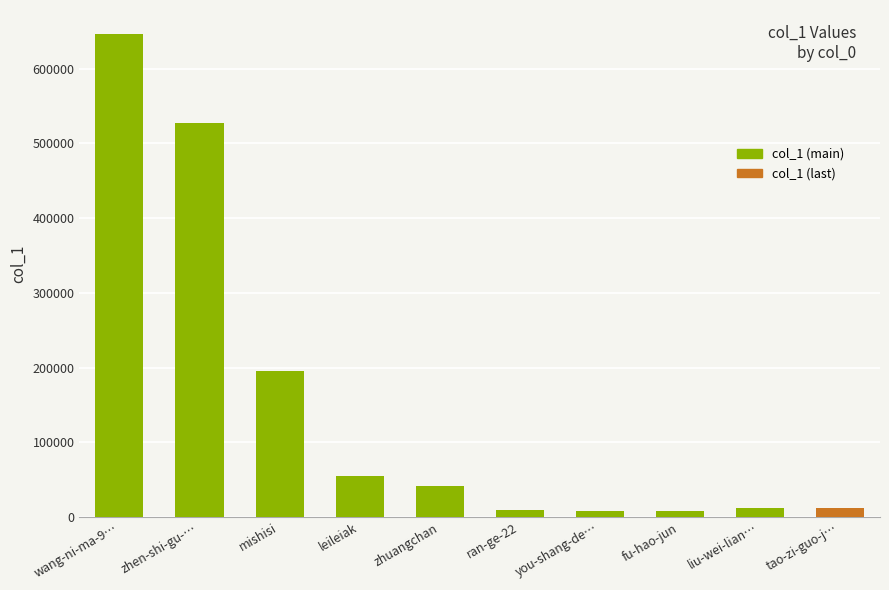

The value at zhuangchan is 18487. True or false?

False